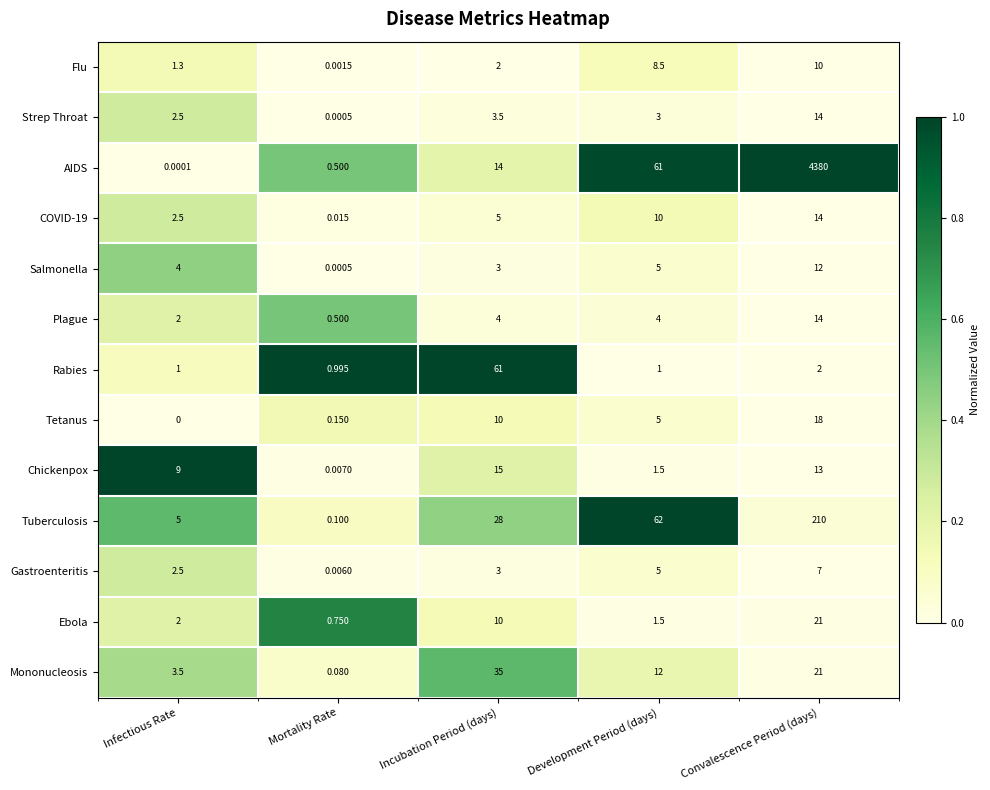

Rank the categories by Gastroenteritis value from highest to lowest.

Convalescence Period (days), Development Period (days), Incubation Period (days), Infectious Rate, Mortality Rate